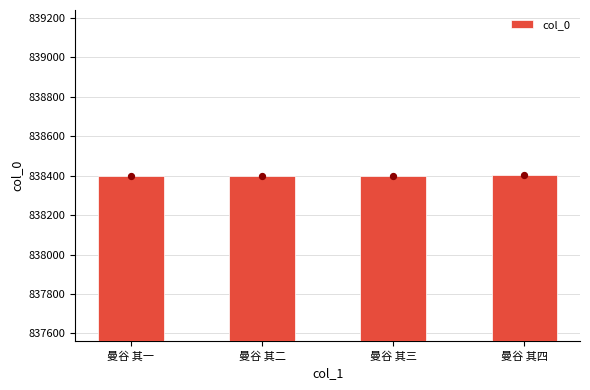

Between 曼谷 其一 and 曼谷 其三, which is larger?

曼谷 其三